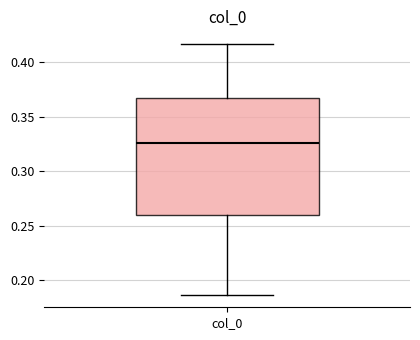

Read this box plot against the y-axis: the position of the median line, the range covered by the box, and the ends of both whiskers. The values are not printed on the chart, so give them approximately, as read against the axis.

median 0.325, box 0.260 to 0.365, whiskers 0.185 to 0.415